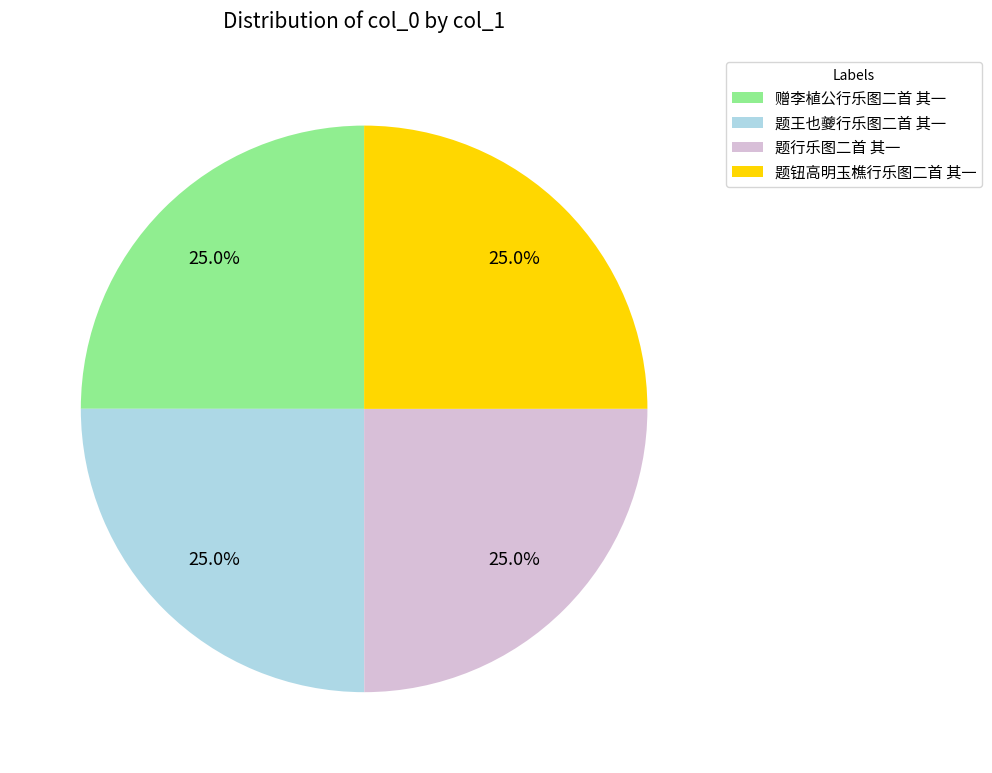

Approximately how many times larger is the value at 题王也夔行乐图二首 其一 compared to 赠李植公行乐图二首 其一?

1.0